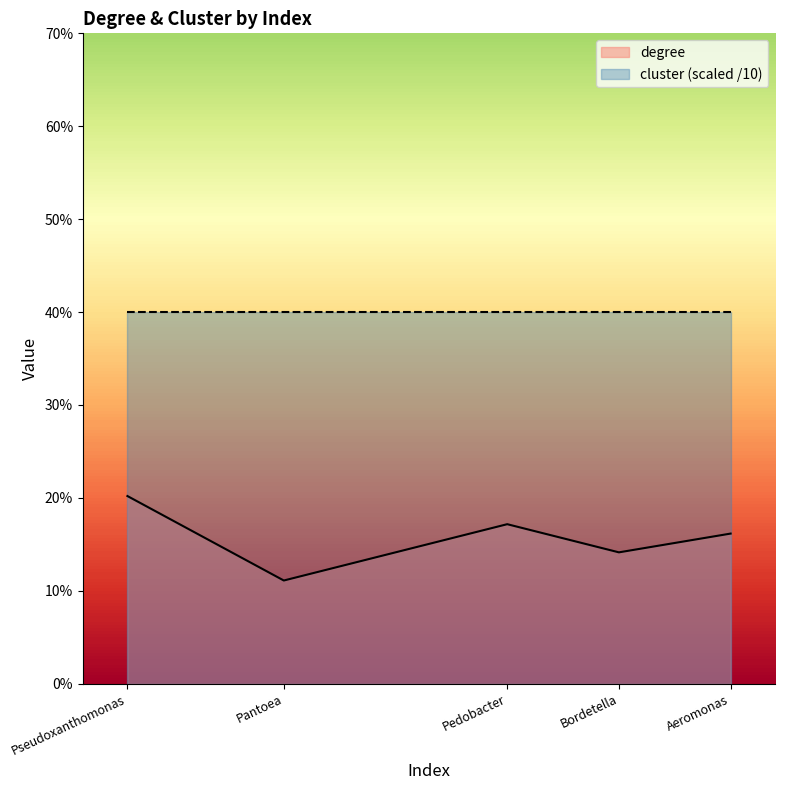

What is the value of the 4th point from the left?

0.1